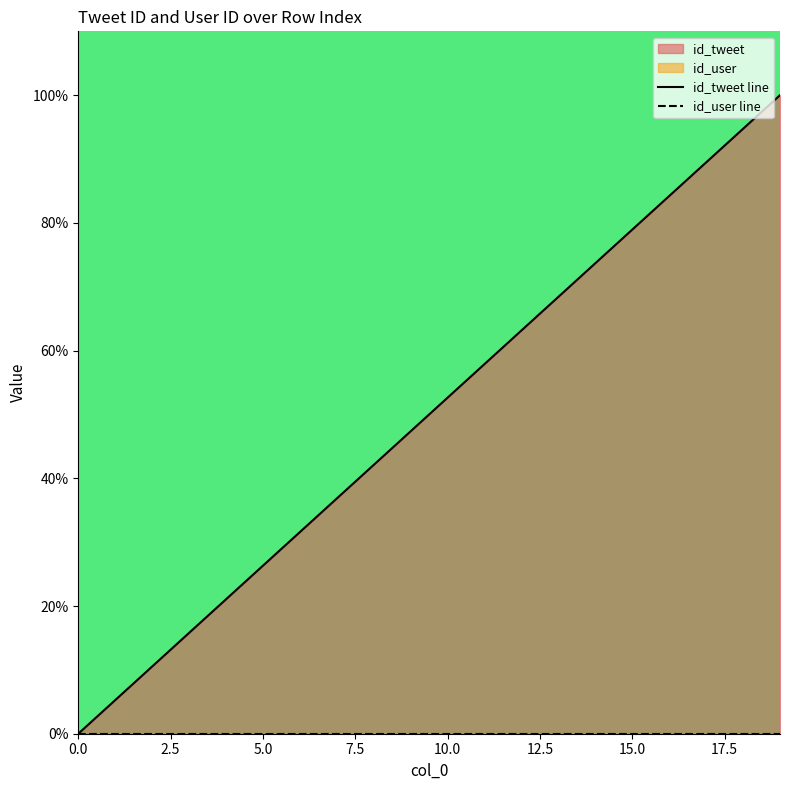

True or false: id_user line and id_tweet line cross at least once.

False